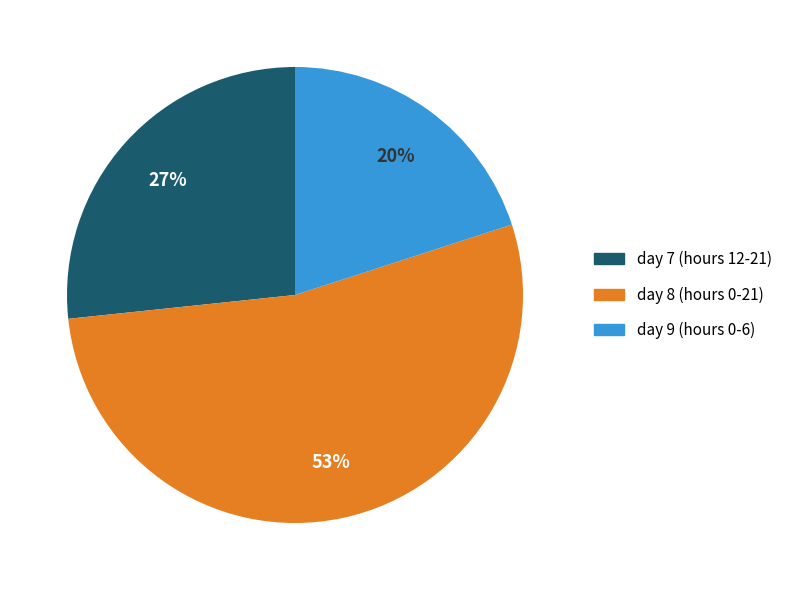

Is it true that day 9 is 20% of the pie?

True